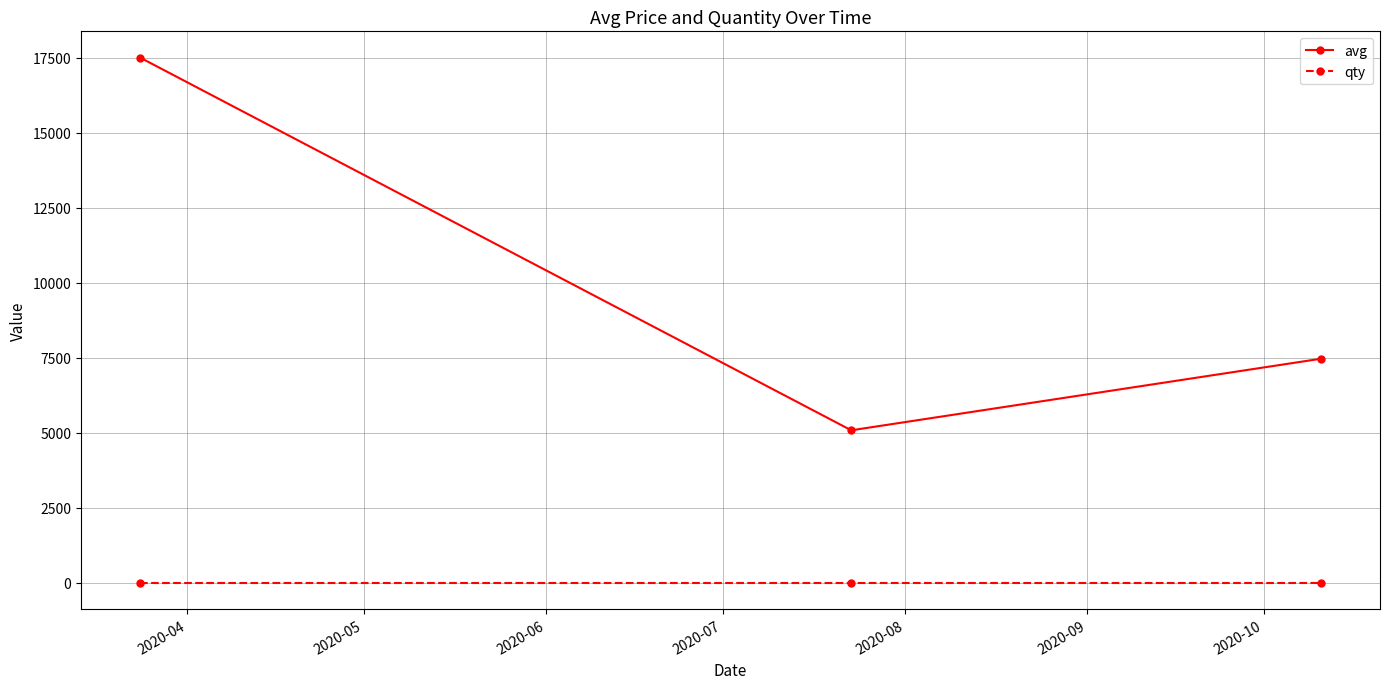

What is the minimum value for avg?

5080